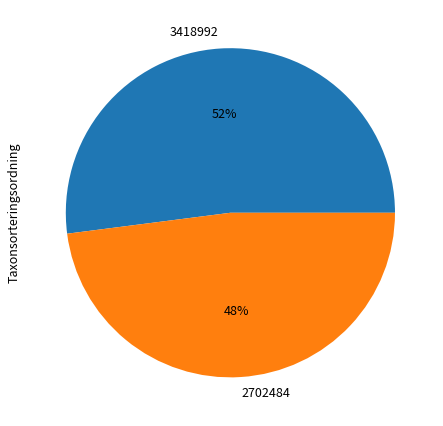

What is the ratio of the value at 2702484 to the value at 3418992?

0.9